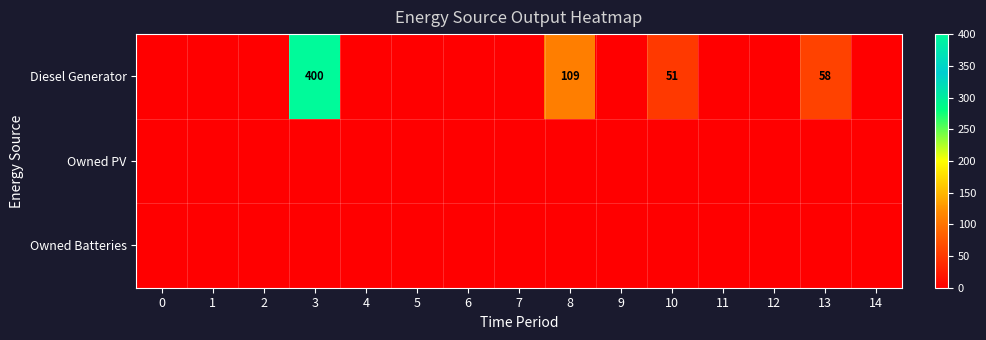

Is it true that Diesel Generator equals 262 at 3?

False